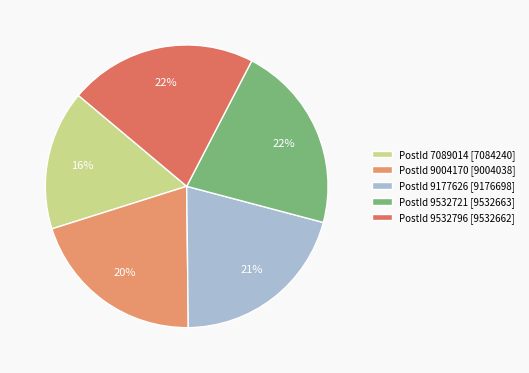

Count the number of slices in the pie.

5